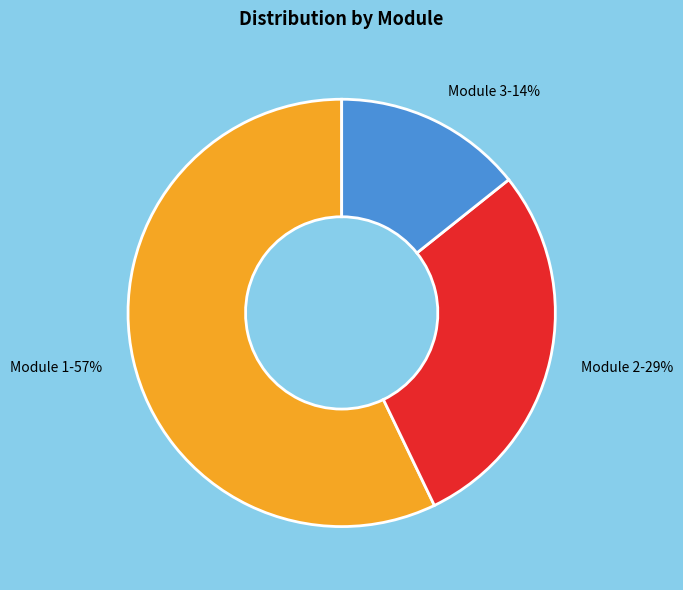

To the nearest percent, what portion does Module 3 represent?

14%